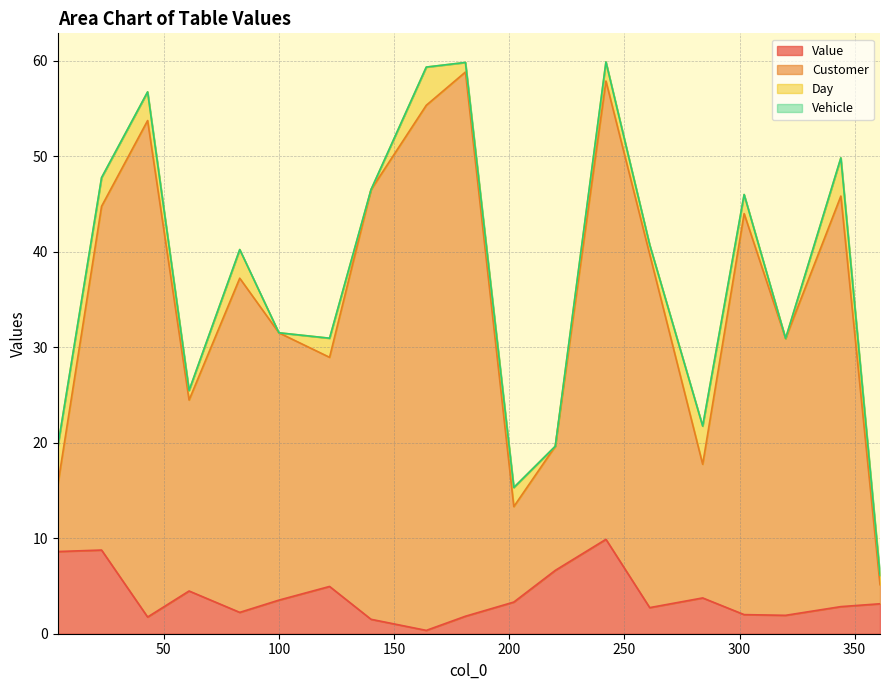

How many values in the Value series are below 3?

9